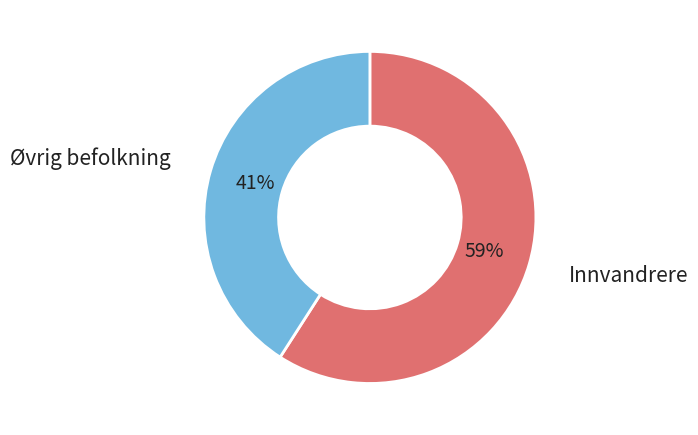

What percentage is the Øvrig befolkning slice, to the nearest percent?

41%